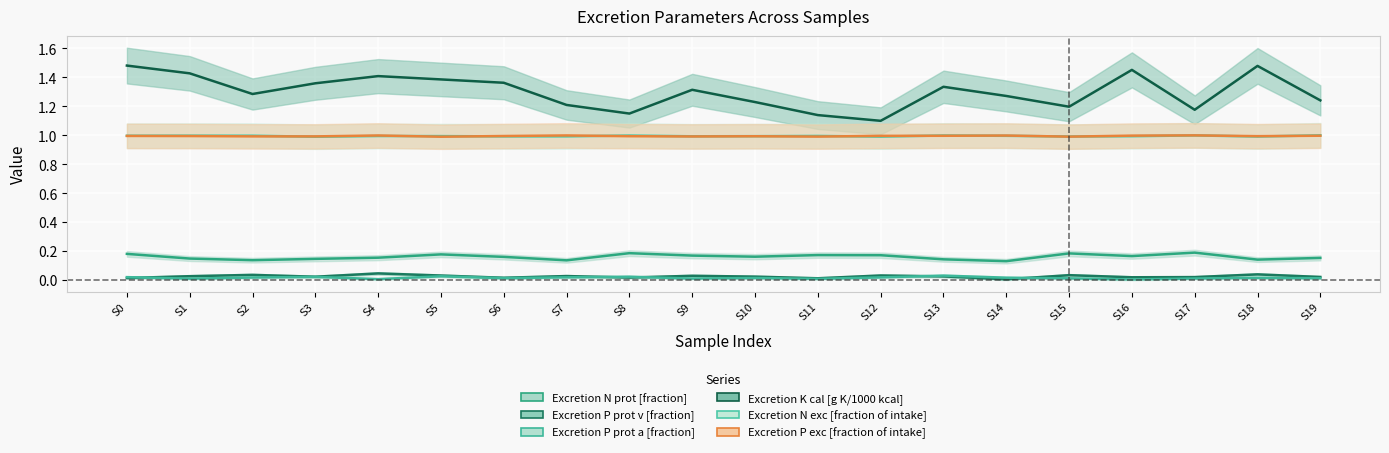

True or false: Excretion N exc [fraction of intake] and Excretion P prot v [fraction] cross at least once.

False